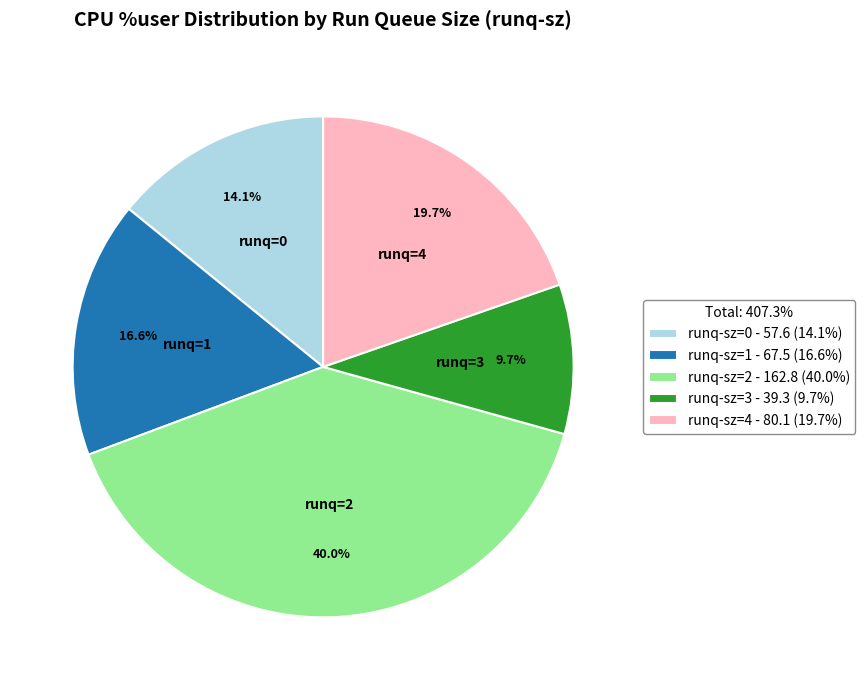

What is the ratio of the value at runq-sz=4 - 80.1 (19.7%) to the value at runq-sz=1 - 67.5 (16.6%)?

1.2